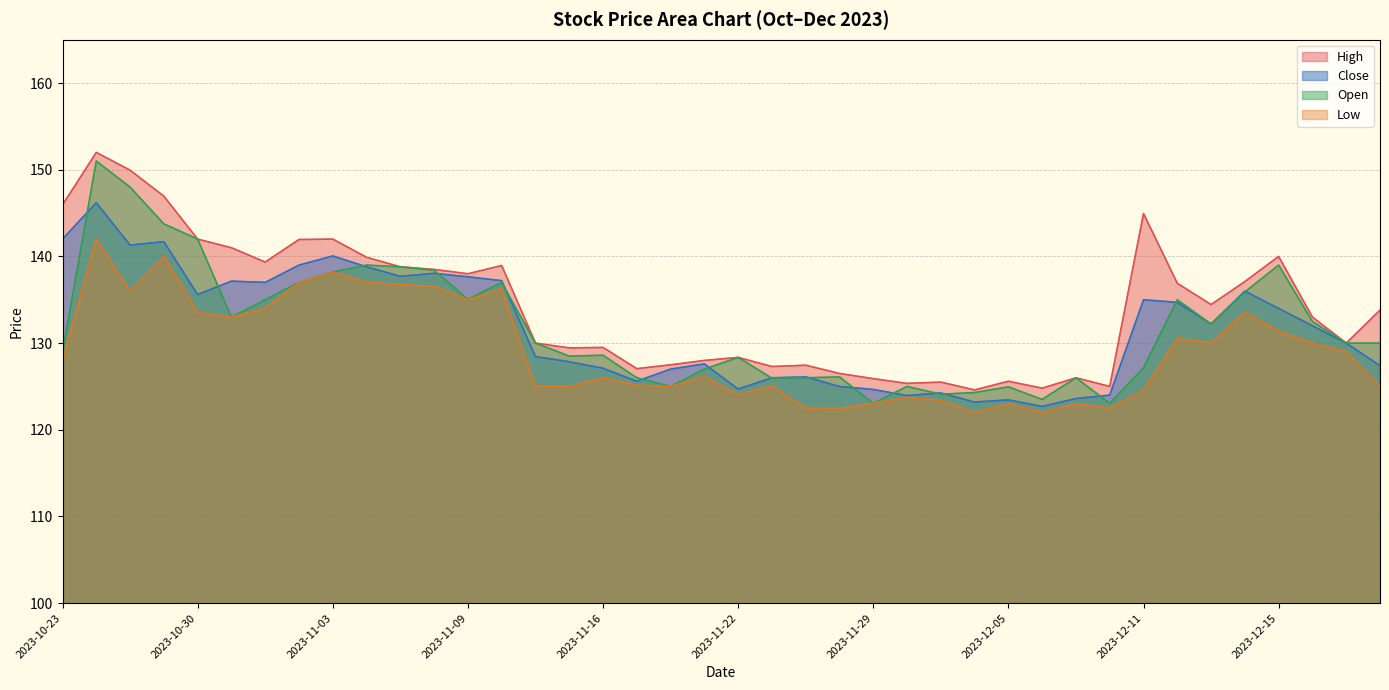

Rank the categories by Close value from highest to lowest.

2023-10-25, 2023-10-23, 2023-10-27, 2023-10-26, 2023-11-03, 2023-11-02, 2023-11-06, 2023-11-08, 2023-11-07, 2023-11-09, 2023-11-10, 2023-10-31, 2023-11-01, 2023-12-14, 2023-10-30, 2023-12-11, 2023-12-12, 2023-12-15, 2023-12-13, 2023-12-18, 2023-12-19, 2023-11-13, 2023-11-15, 2023-11-21, 2023-12-20, 2023-11-16, 2023-11-20, 2023-11-24, 2023-11-23, 2023-11-17, 2023-11-28, 2023-11-22, 2023-11-29, 2023-12-01, 2023-12-08, 2023-11-30, 2023-12-07, 2023-12-05, 2023-12-04, 2023-12-06